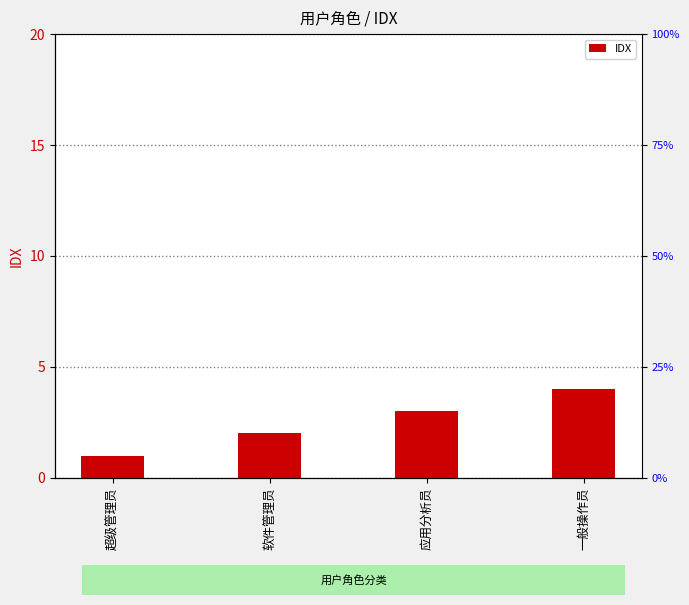

What is the difference between the maximum and minimum values?

3